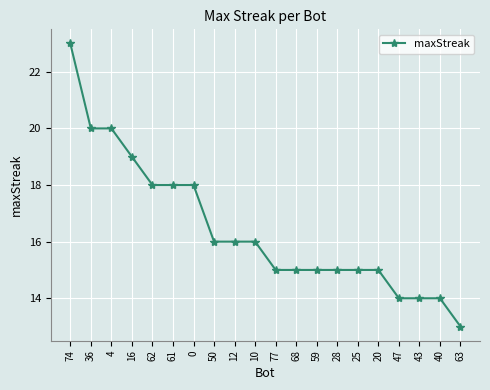

Reading left to right, transcribe all the data shown in this chart.

23	20	20	19	18	18	18	16	16	16	15	15	15	15	15	15	14	14	14	13